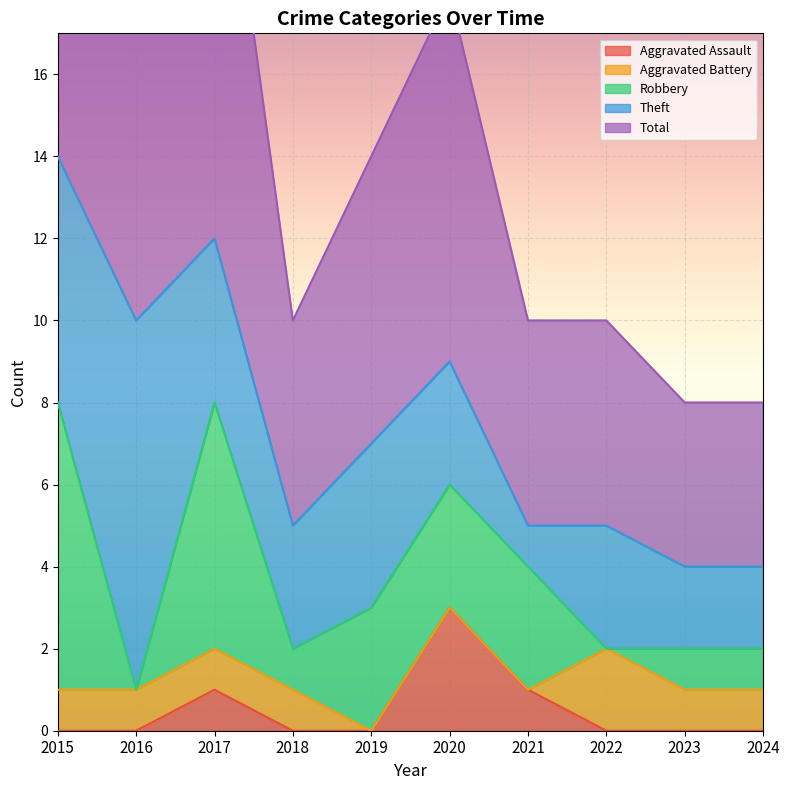

What is the difference between the maximum and minimum values in the Theft series?

8